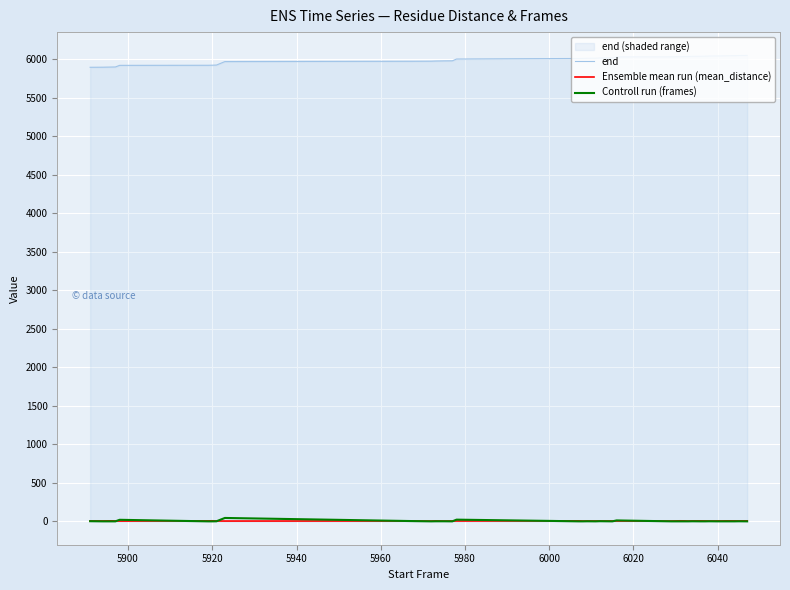

True or false: Controll run (frames) and end intersect in this chart.

False